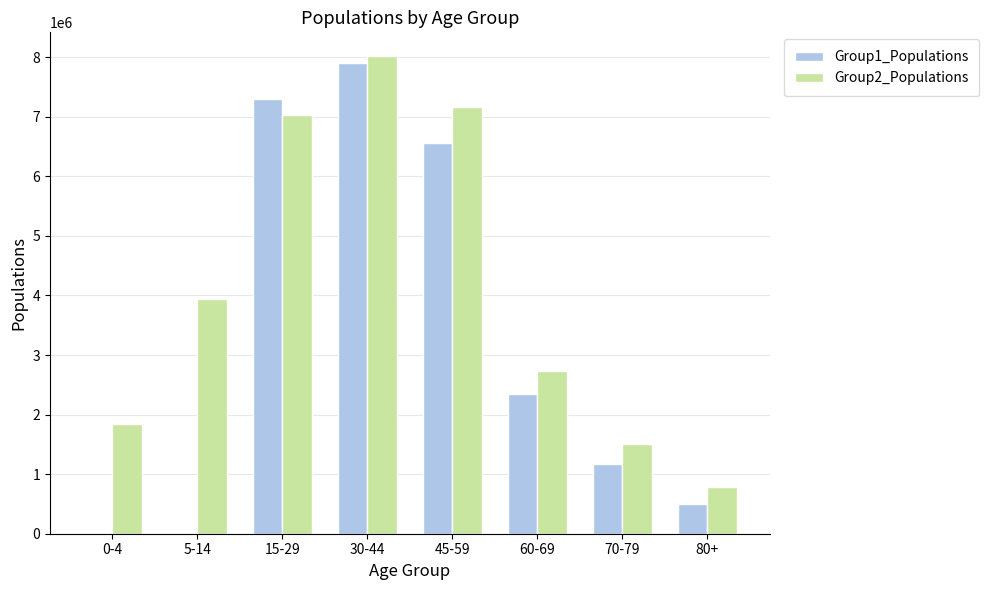

The value of Group1_Populations at 80+ is 506965. True or false?

True